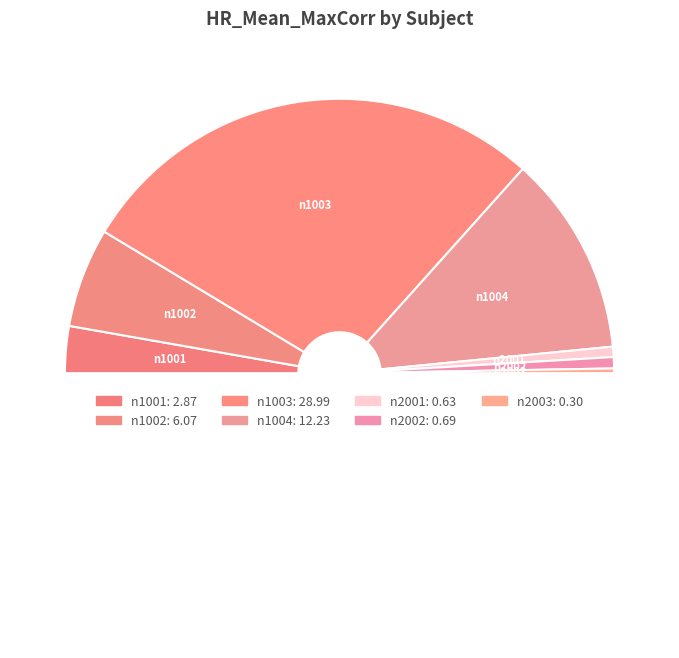

Does any single category account for the majority?

Yes